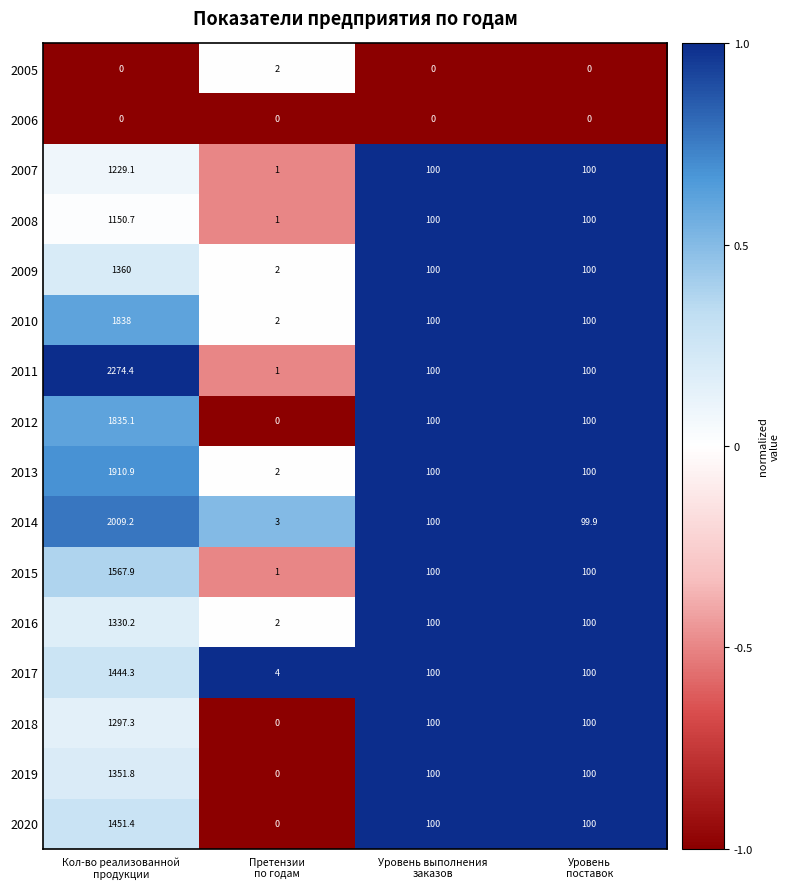

How many data points does each series have?

4